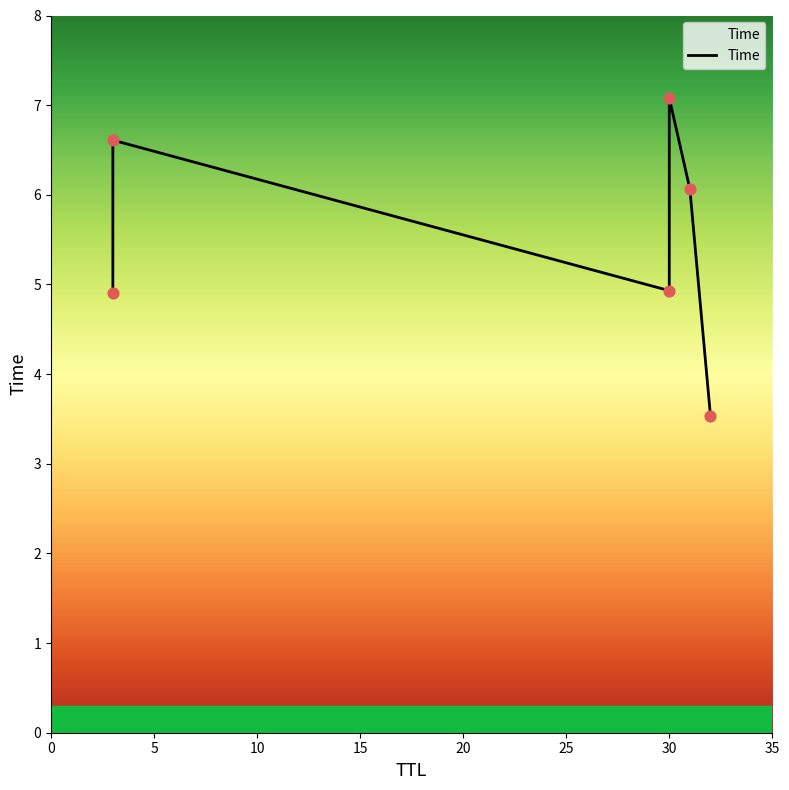

Which has a higher value, 10 or 5?

5